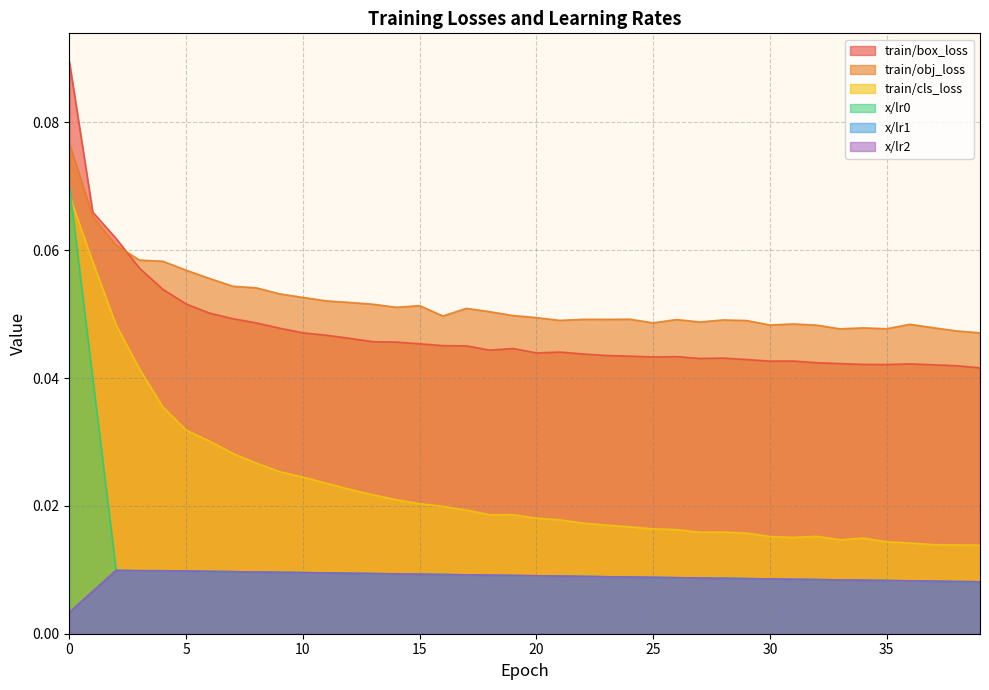

How many interior local peaks does the x/lr1 series have?

1